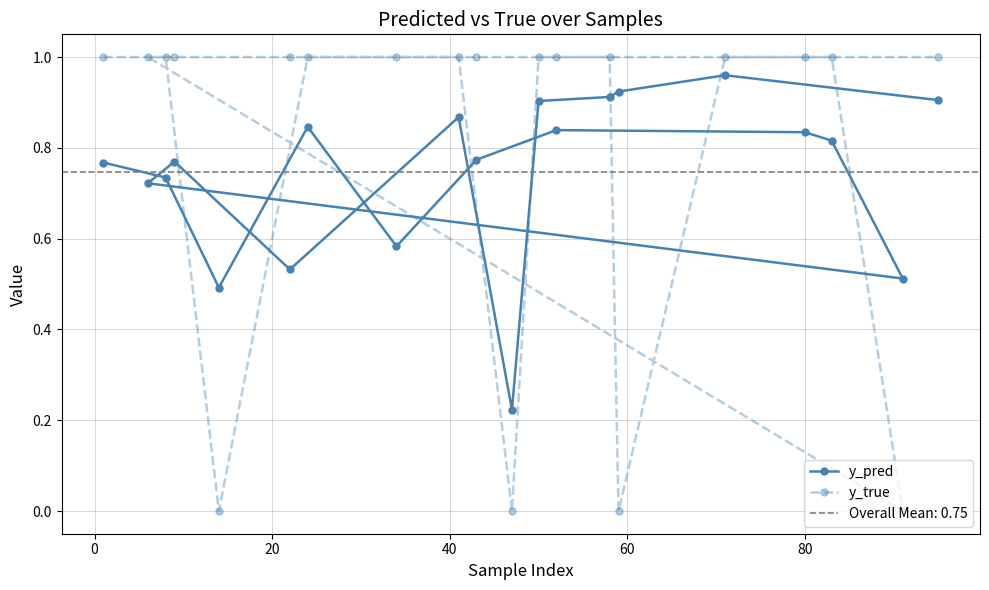

How many interior local valleys does the y_pred series have?

5